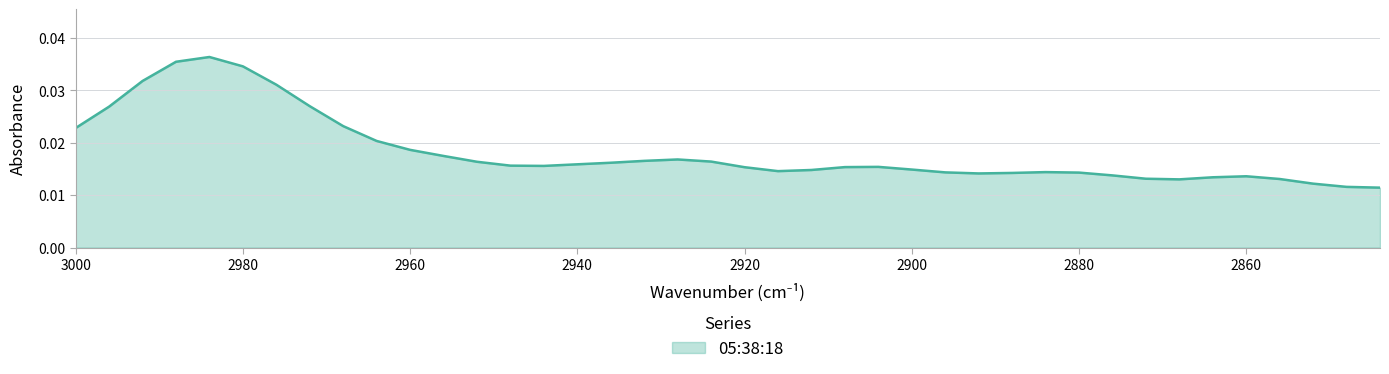

Rank the categories by value from highest to lowest.

2984, 2988, 2980, 2992, 2976, 2972, 2996, 2968, 3000, 2964, 2960, 2956, 2928, 2932, 2924, 2952, 2936, 2940, 2948, 2944, 2904, 2908, 2920, 2900, 2912, 2916, 2884, 2896, 2880, 2888, 2892, 2876, 2860, 2864, 2872, 2856, 2868, 2852, 2848, 2844